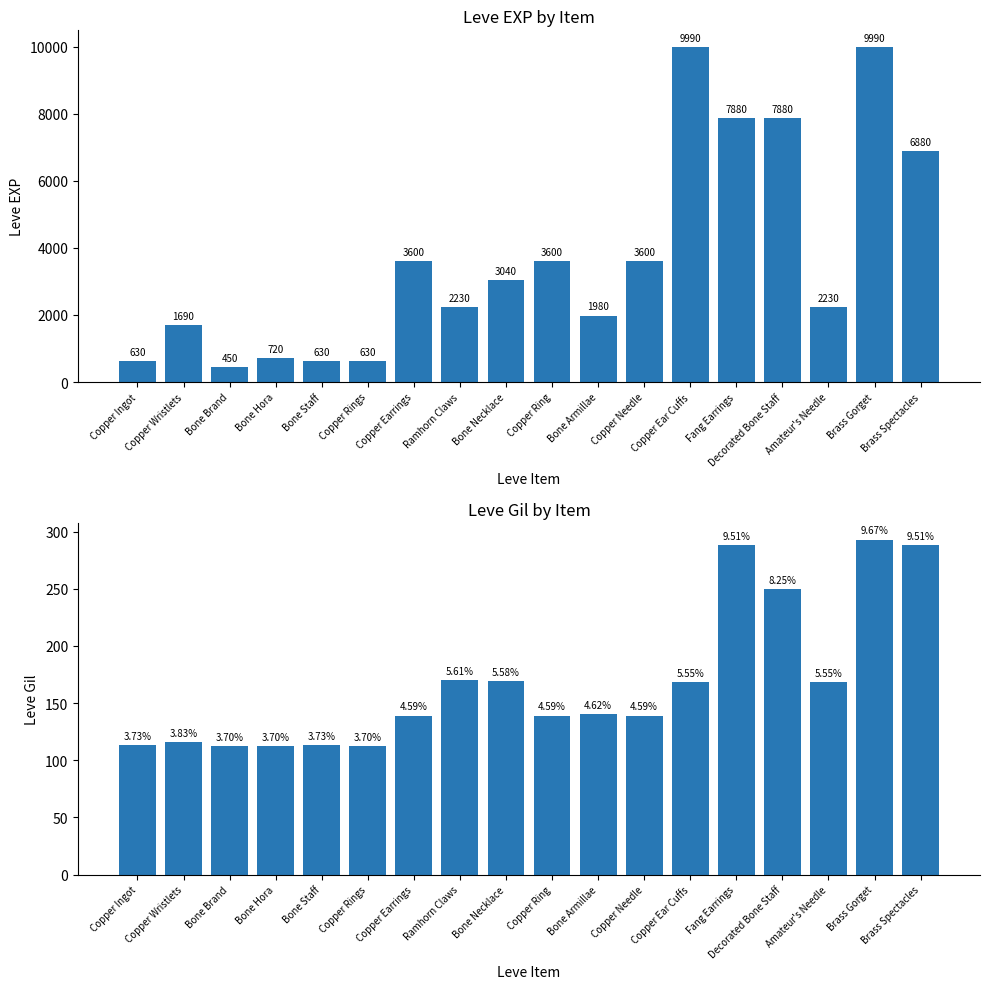

What is the value of the Leve Gil bar at the 17th from the left?

293